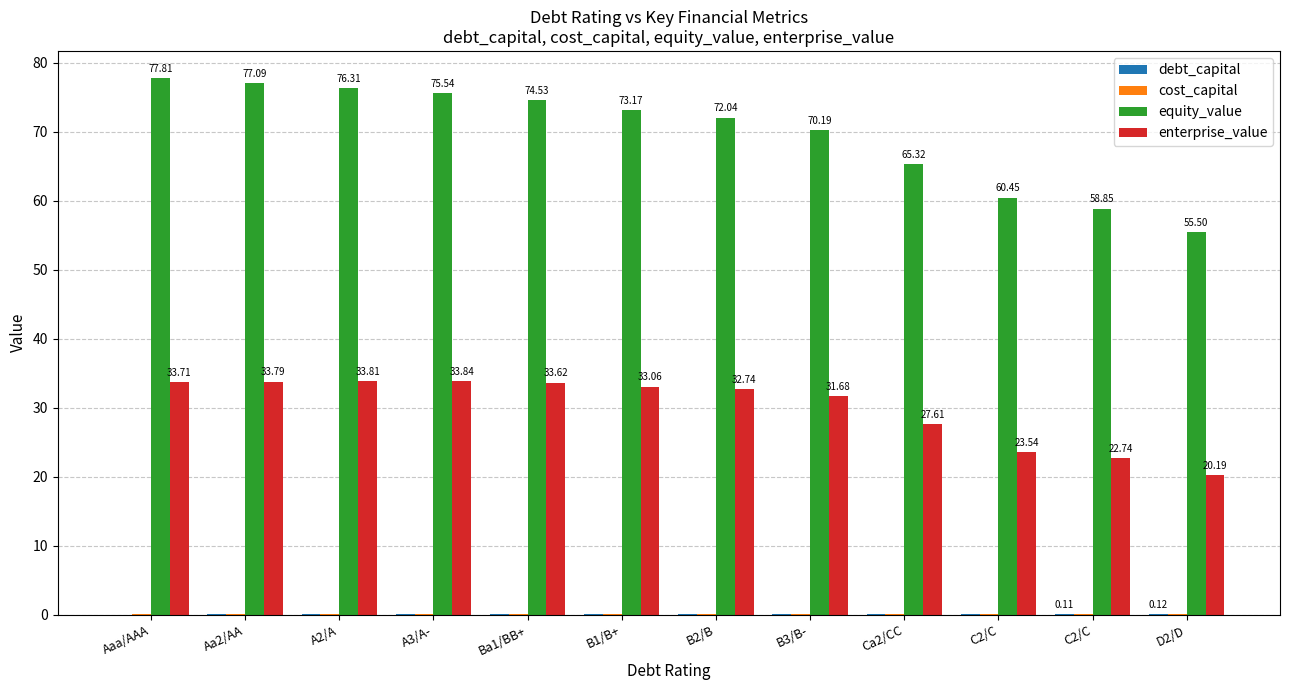

At how many categories does at least one series exceed 36?

12